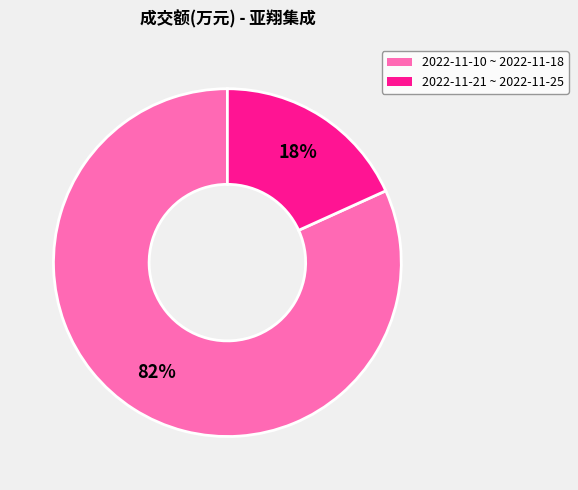

Count the number of slices in the pie.

2